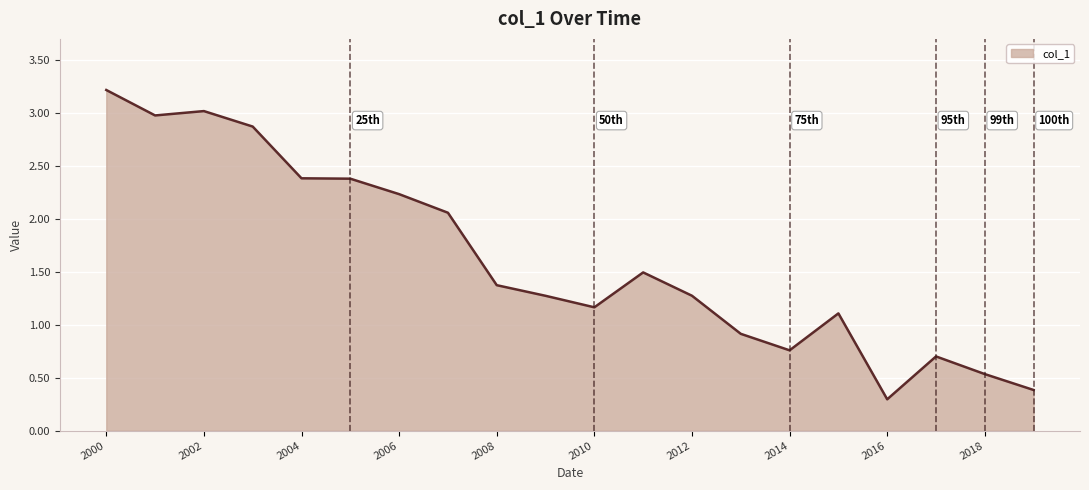

What is the difference between the maximum and minimum values?

2.9